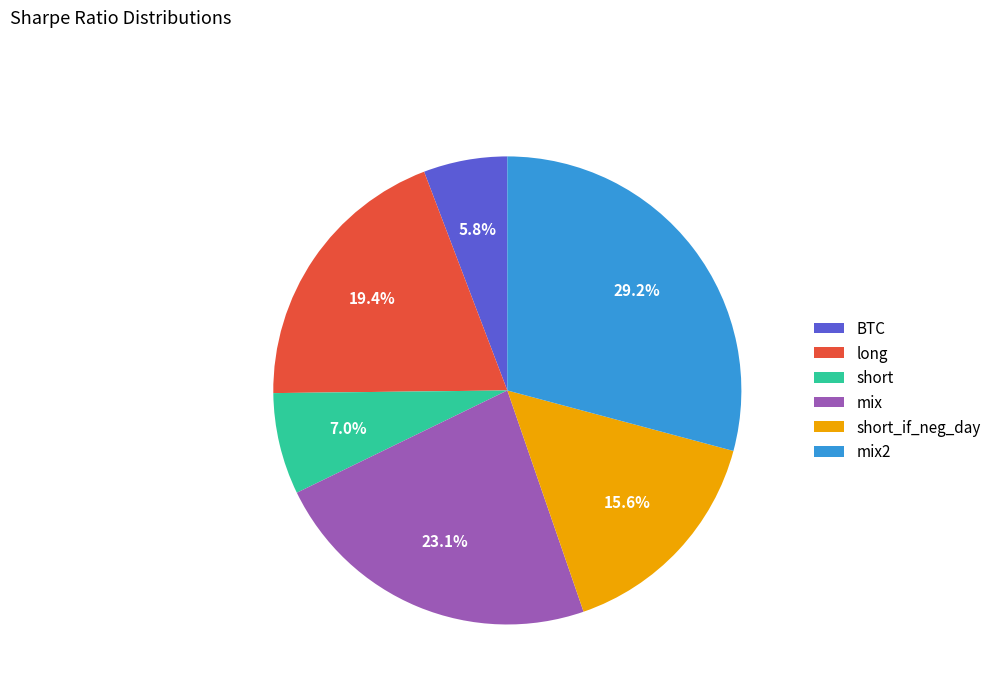

Rank the categories by value from lowest to highest.

BTC, short, short_if_neg_day, long, mix, mix2